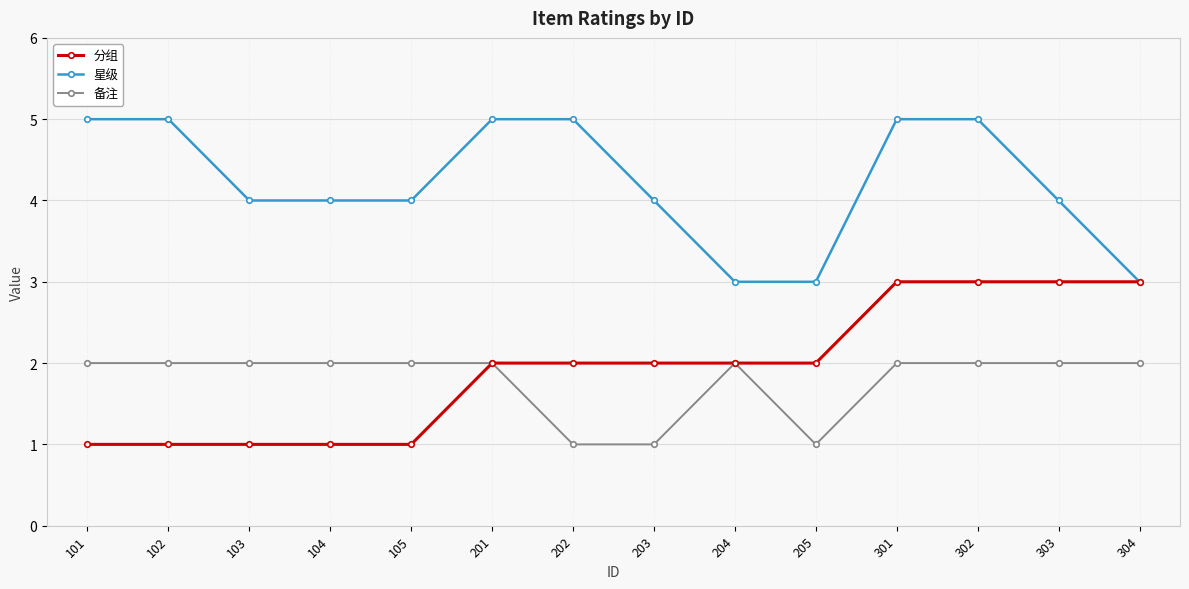

What is the value of the 星级 point at the 13th from the left?

4